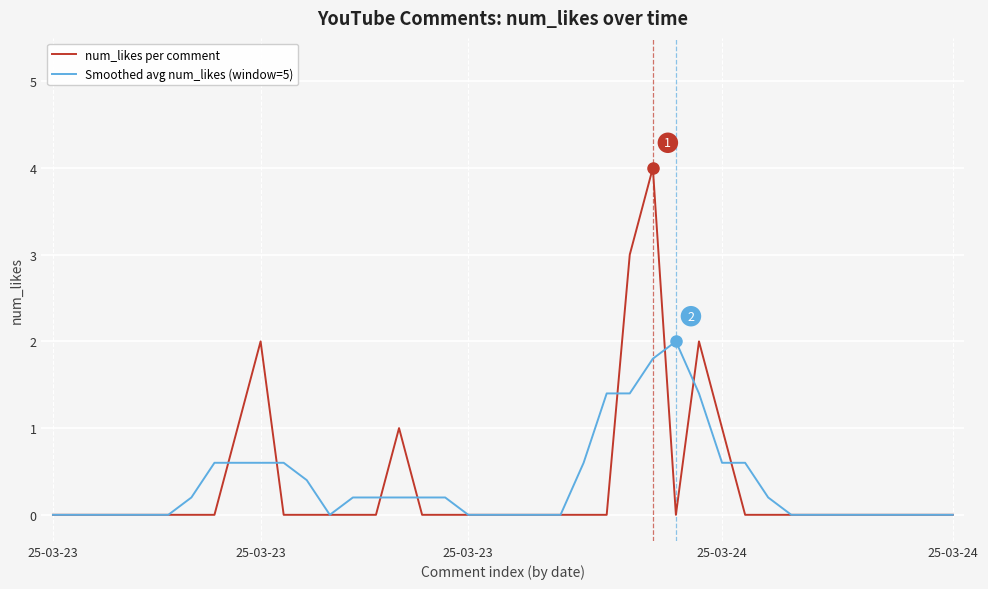

What is the average value of the Smoothed avg num_likes (window=5) series?

0.4